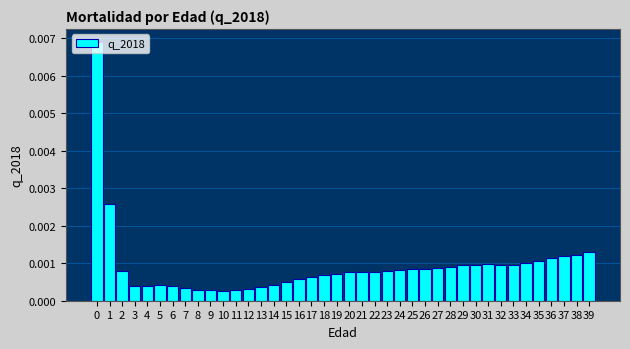

Between 39 and 4, which is larger?

39